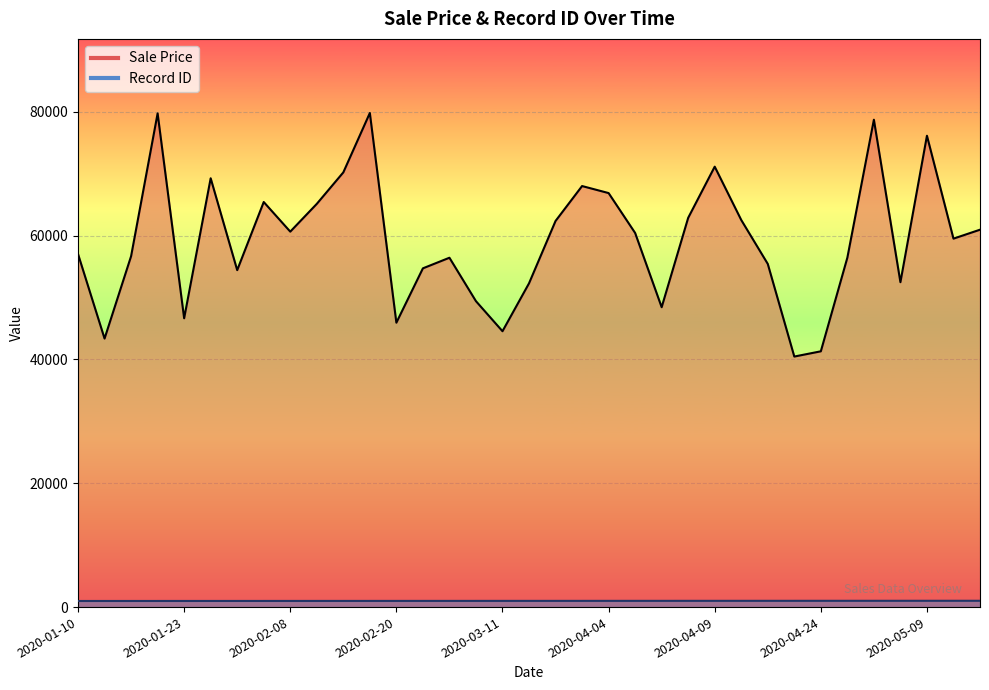

Is it true that Record ID equals 276 at 2020-02-12?

False